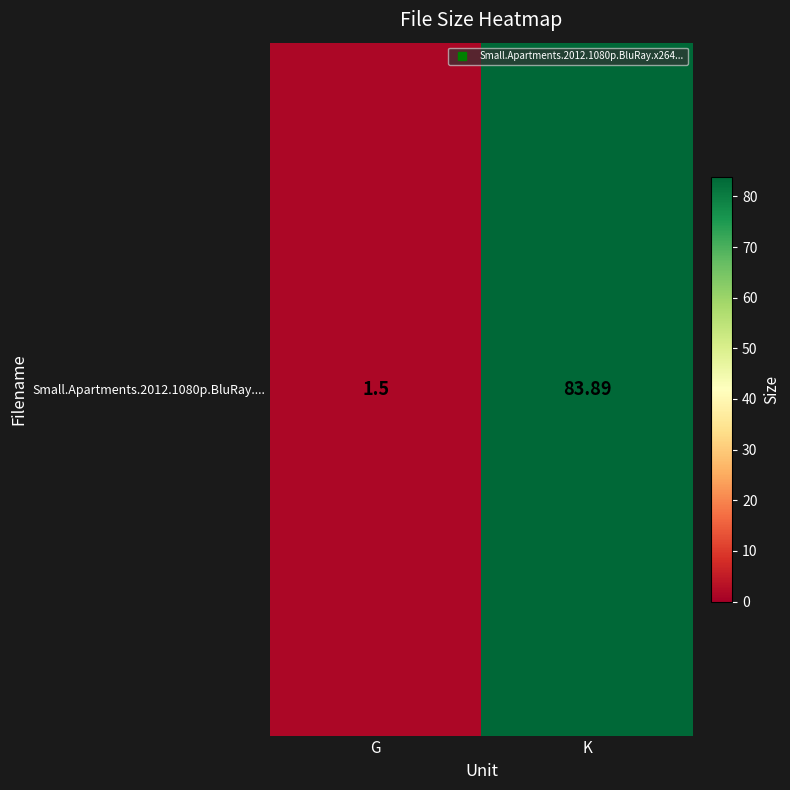

List the labels in order of value, smallest first.

G, K